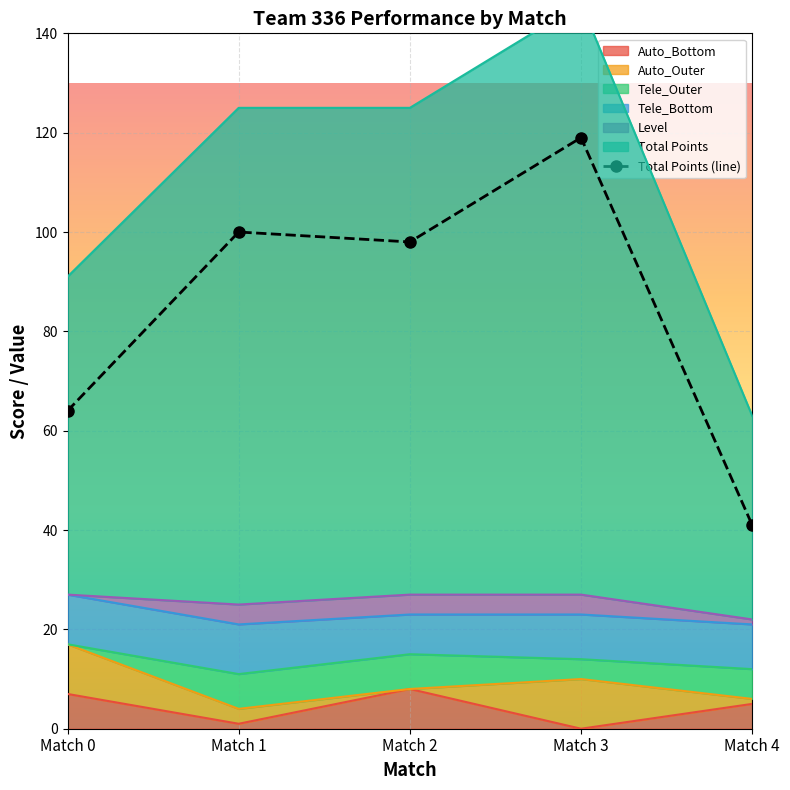

What is the maximum value shown in the chart?

119